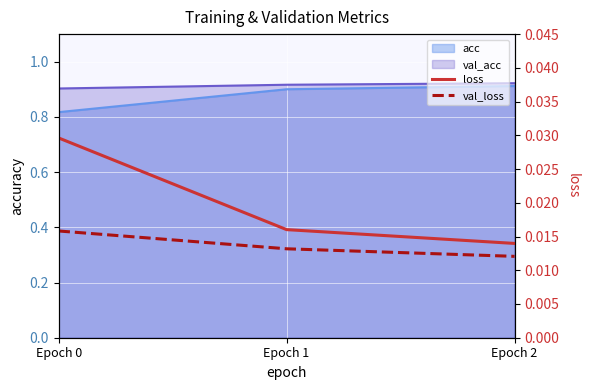

Count the val_loss values in the range 0 to 1.

3